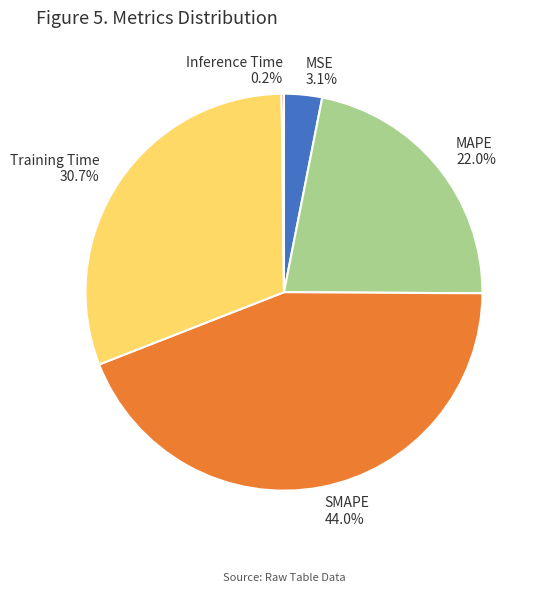

Does MSE account for over 50% of the chart?

No